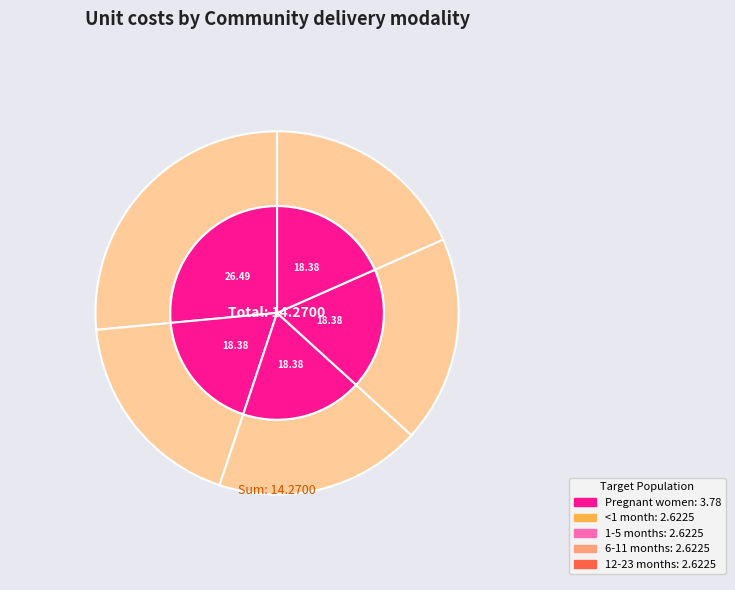

True or false: 6-11 months accounts for 18% of the total.

True